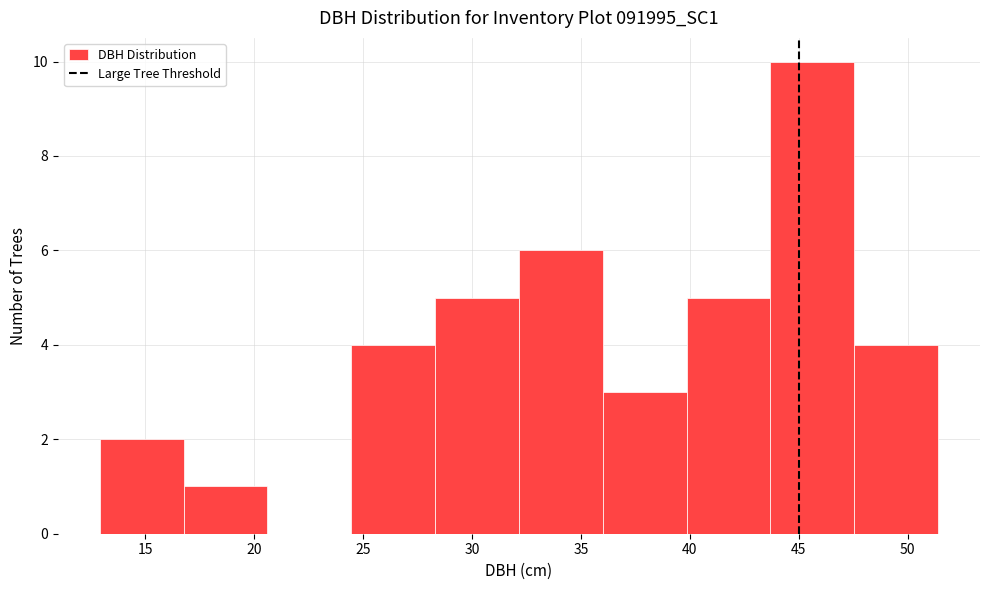

Which range on the x-axis has the tallest bar?

43.70 to 47.55